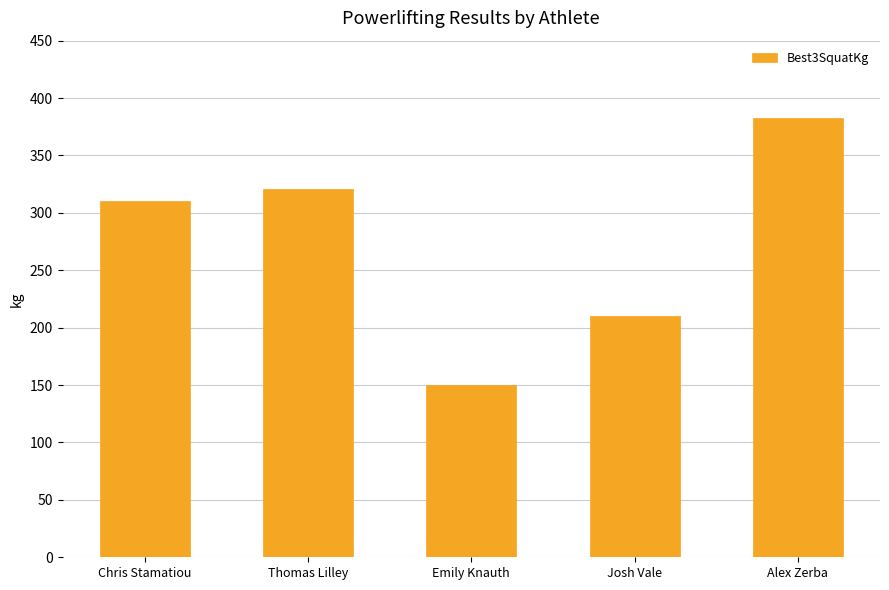

What is the label of the 1st bar from the right?

Alex Zerba